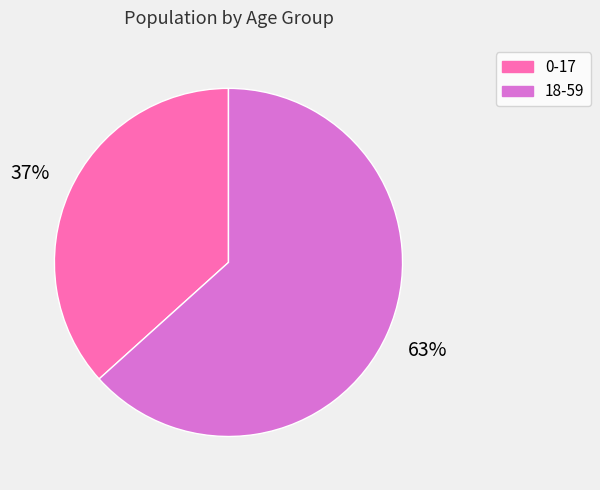

Which slice is the smallest?

0-17